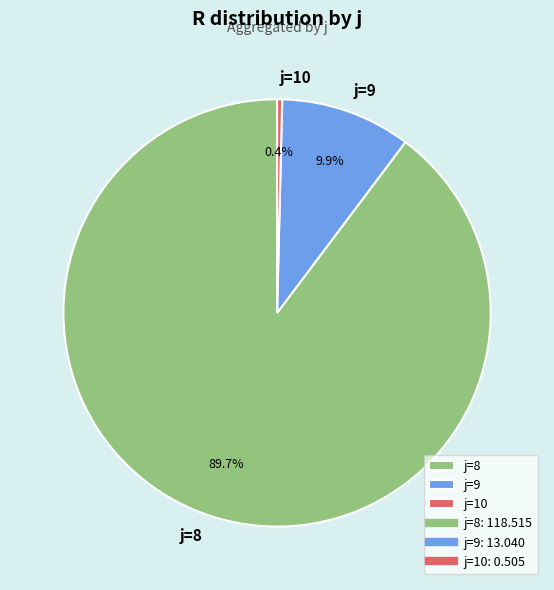

Is there any slice that represents more than half of the pie?

Yes